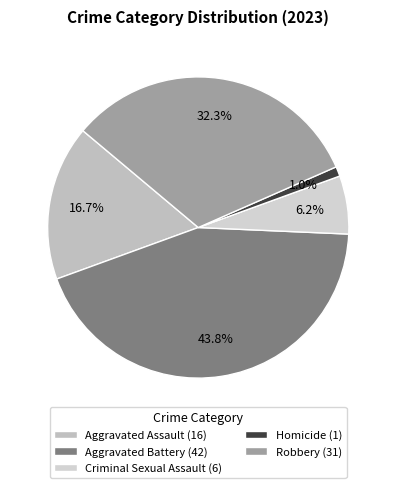

Is there any slice that represents more than half of the pie?

No